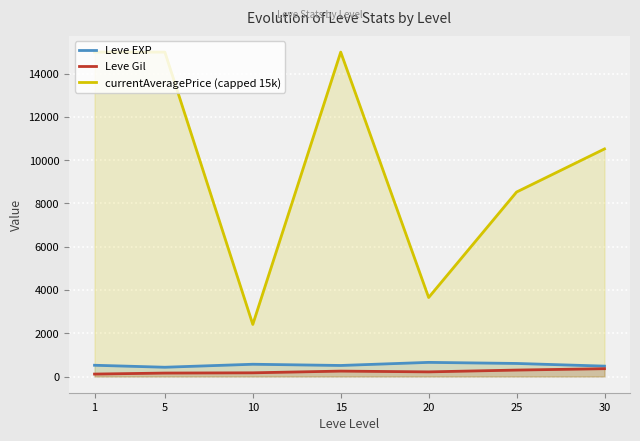

Reading left to right, what are all the values shown in this chart?

Leve EXP: 520.0	428.3	566.7	510.0	653.3	603.3	480.0
Leve Gil: 112.3	159.0	170.7	249.7	214.2	297.3	361.0
currentAveragePrice (capped 15k): 15000.0	15000.0	2408.0	15000.0	3652.5	8530.5	10523.5